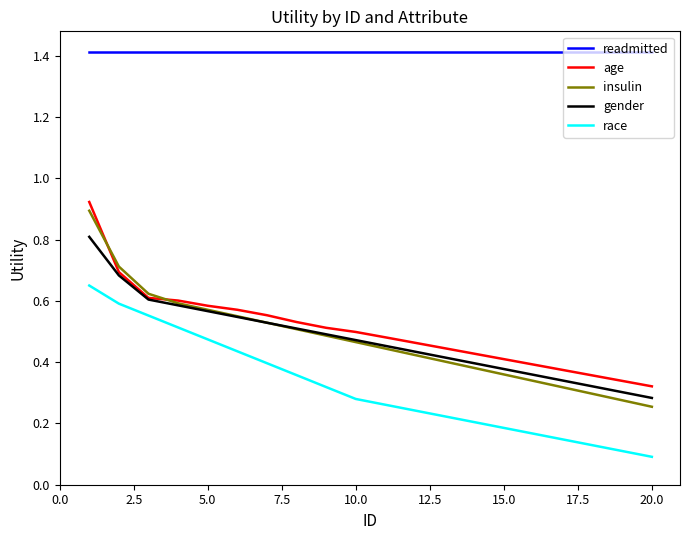

Which series has the largest range (max minus min)?

insulin